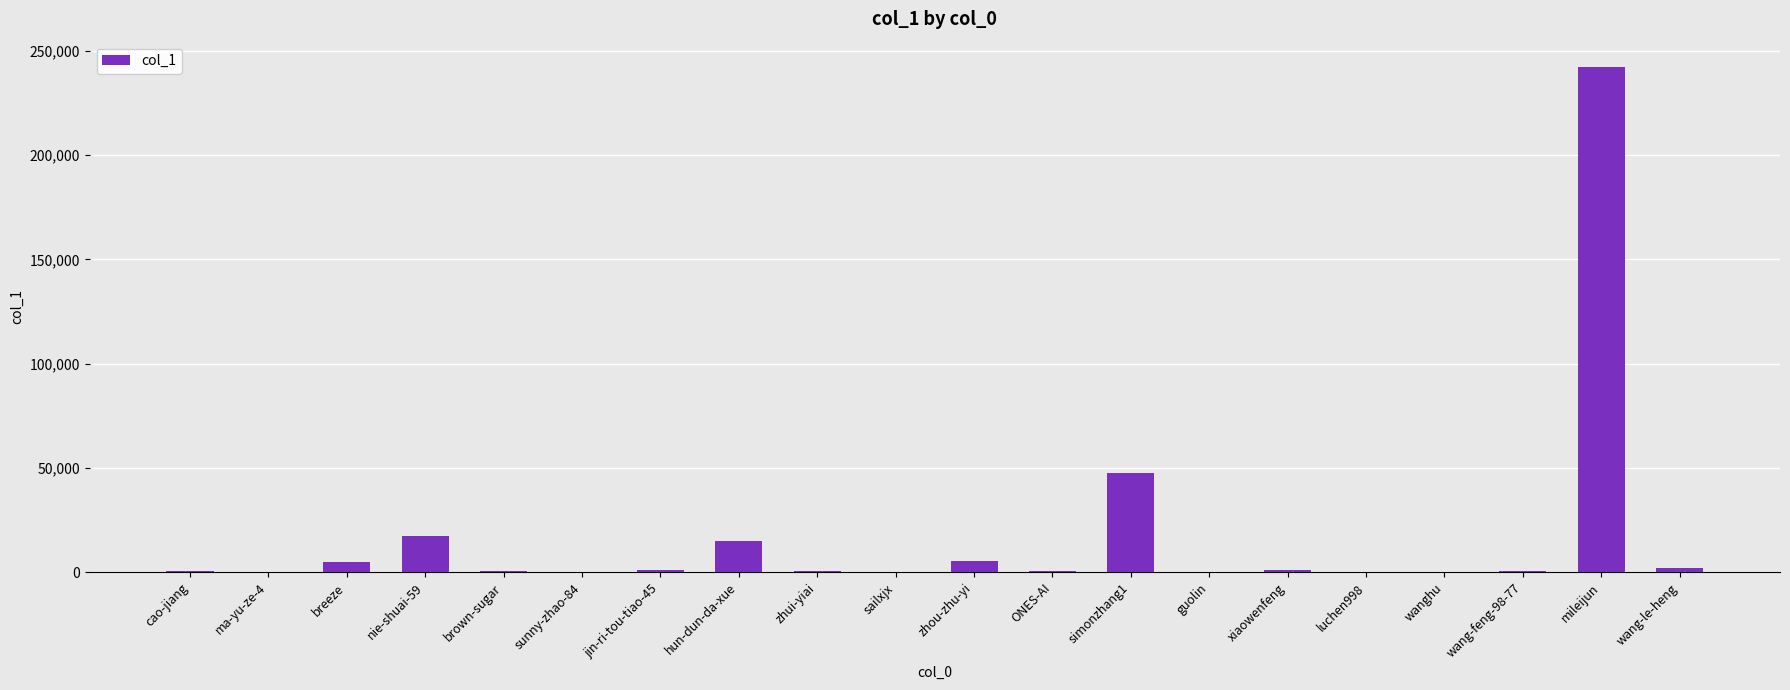

Where is the data nearest to the value 121124?

simonzhang1